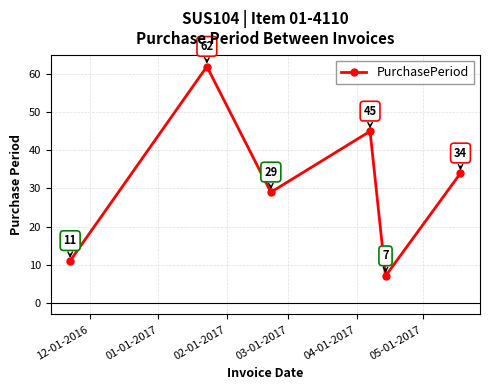

Reading right to left, transcribe all the data shown in this chart.

34	7	45	29	62	11